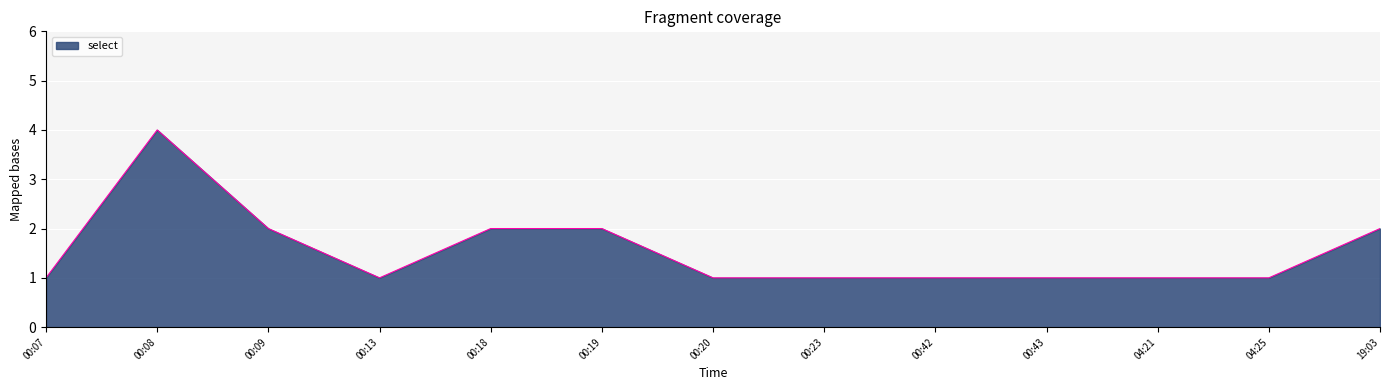

Reading right to left, transcribe all the data shown in this chart.

19:03=2	04:25=1	04:21=1	00:43=1	00:42=1	00:23=1	00:20=1	00:19=2	00:18=2	00:13=1	00:09=2	00:08=4	00:07=1